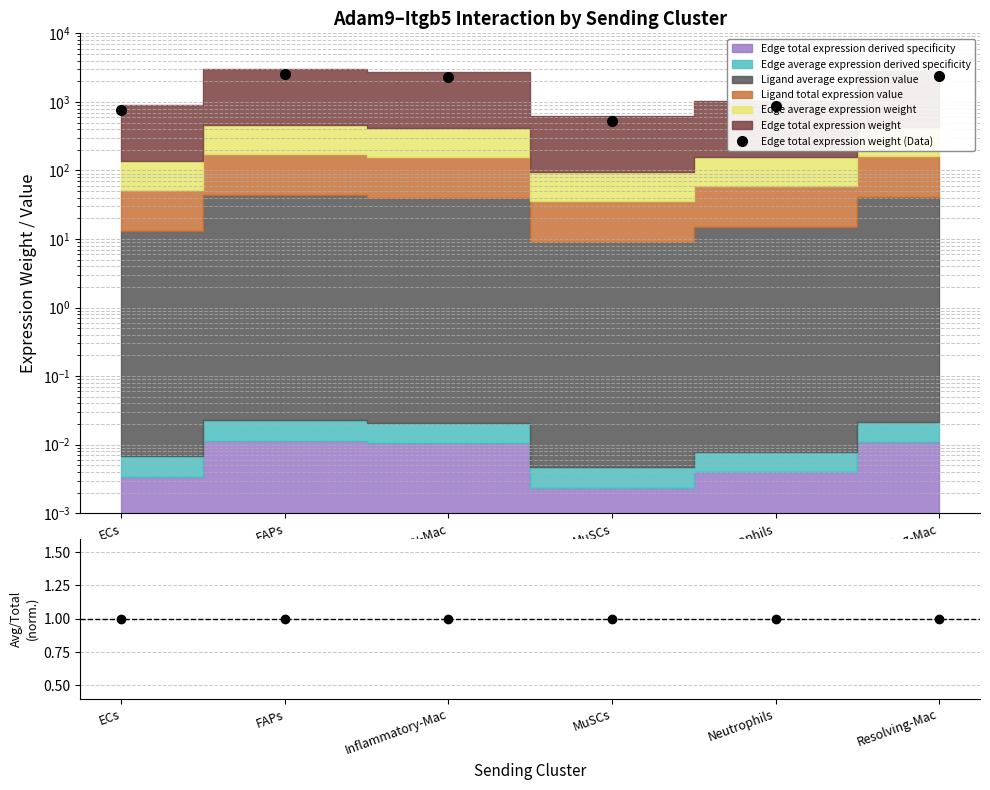

What is the minimum value shown in the chart?

1.0